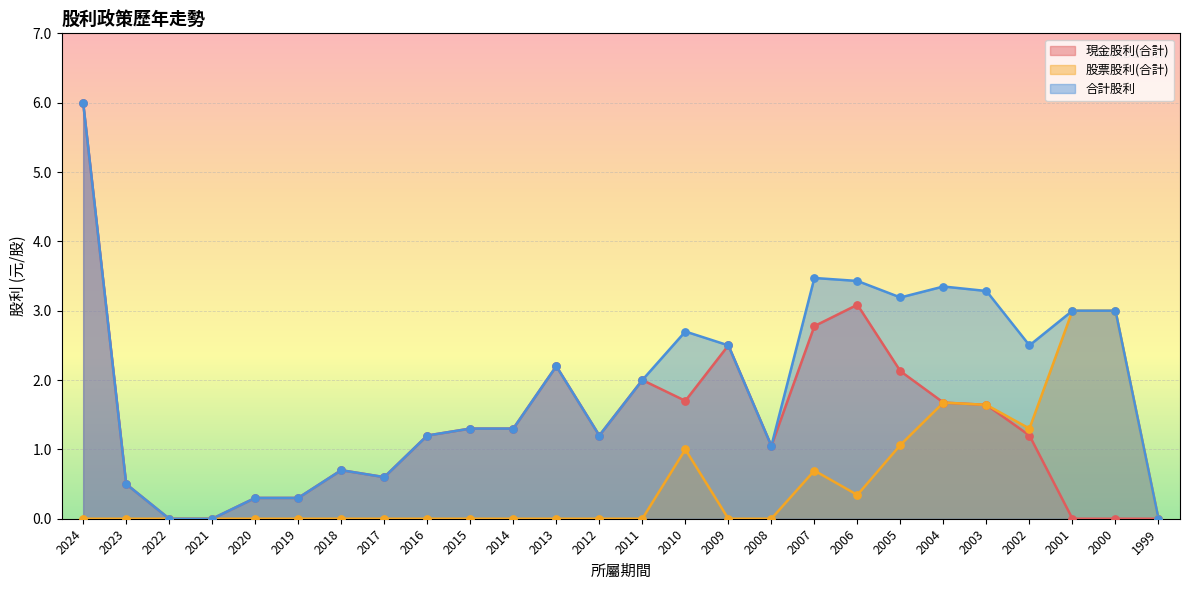

Which series contains the highest Y value?

現金股利(合計)